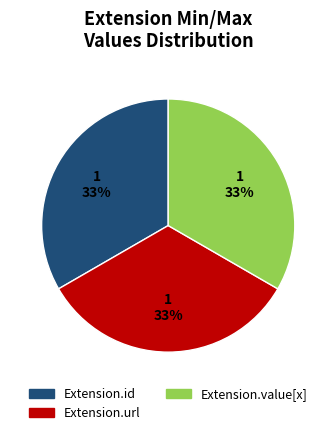

To the nearest percent, what is the average slice percentage?

33%